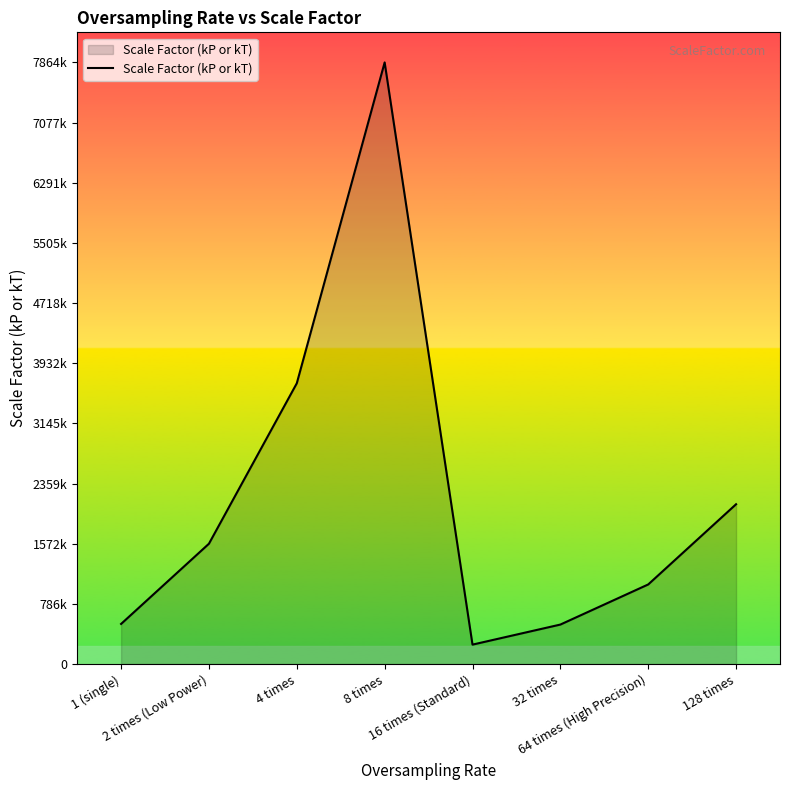

What is the difference between the values at 128 times and 2 times (Low Power)?

516096